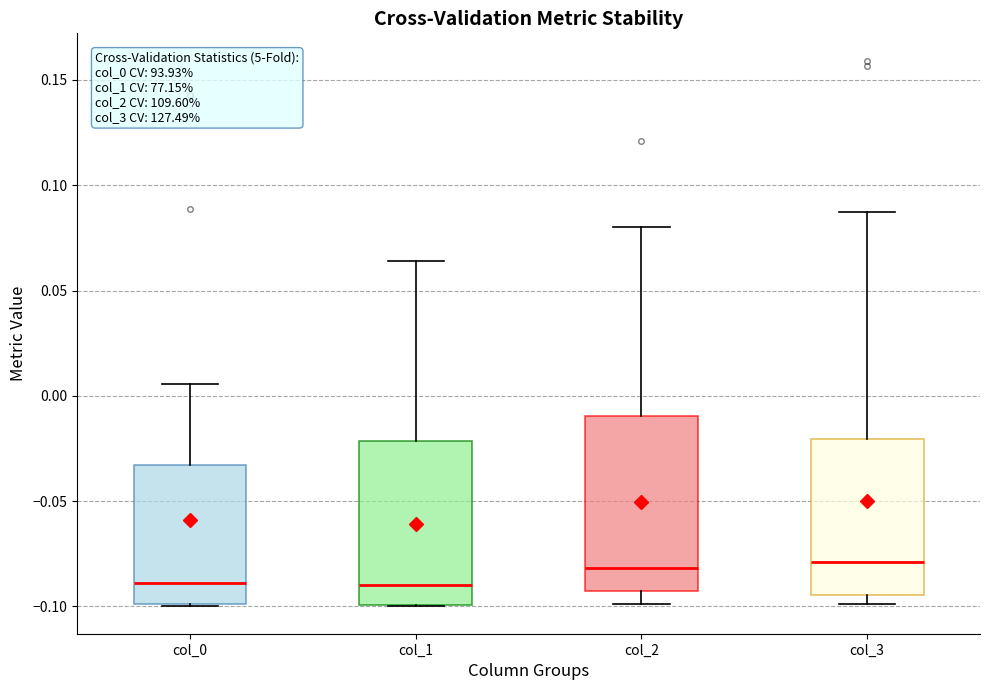

Where does the median line of the box for col_0 sit on the y-axis? The values are not printed on the chart, so give them approximately, as read against the axis.

-0.090